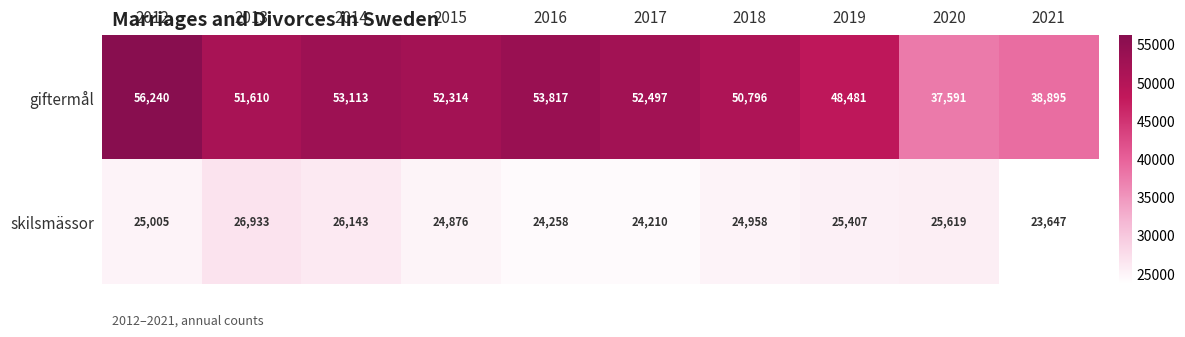

Rank the series by their average value, from lowest to highest.

skilsmässor, giftermål